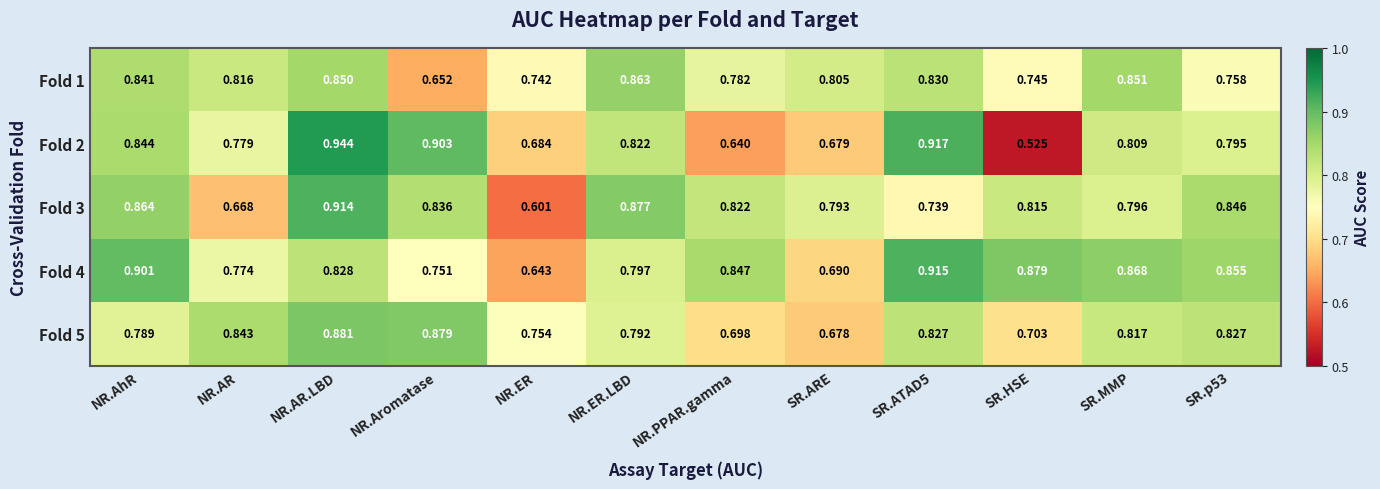

At which label is Fold 1 closest to 0?

NR.Aromatase